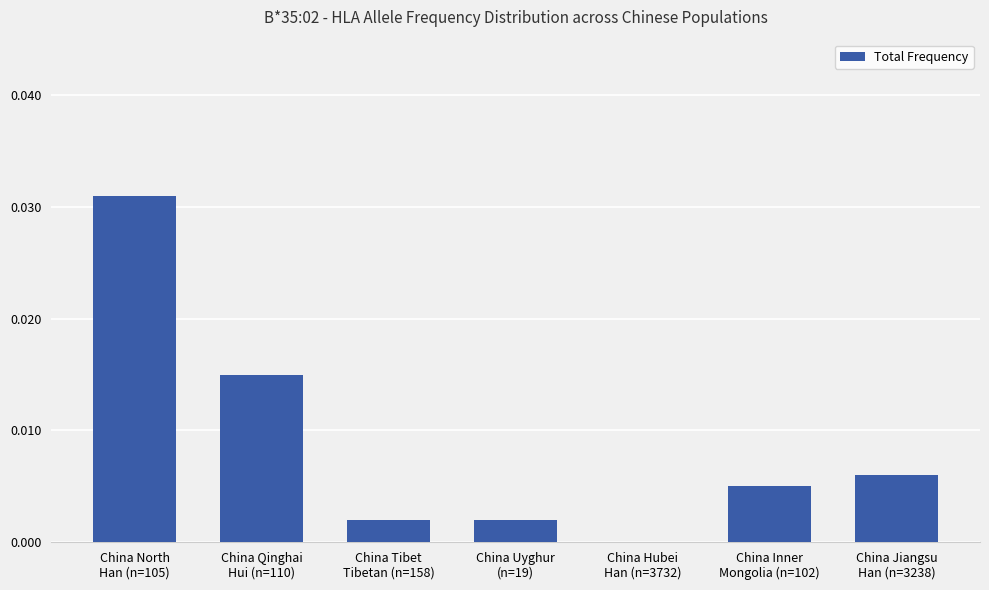

True or false: the data shows 0.0 at China Hubei
Han (n=3732).

True